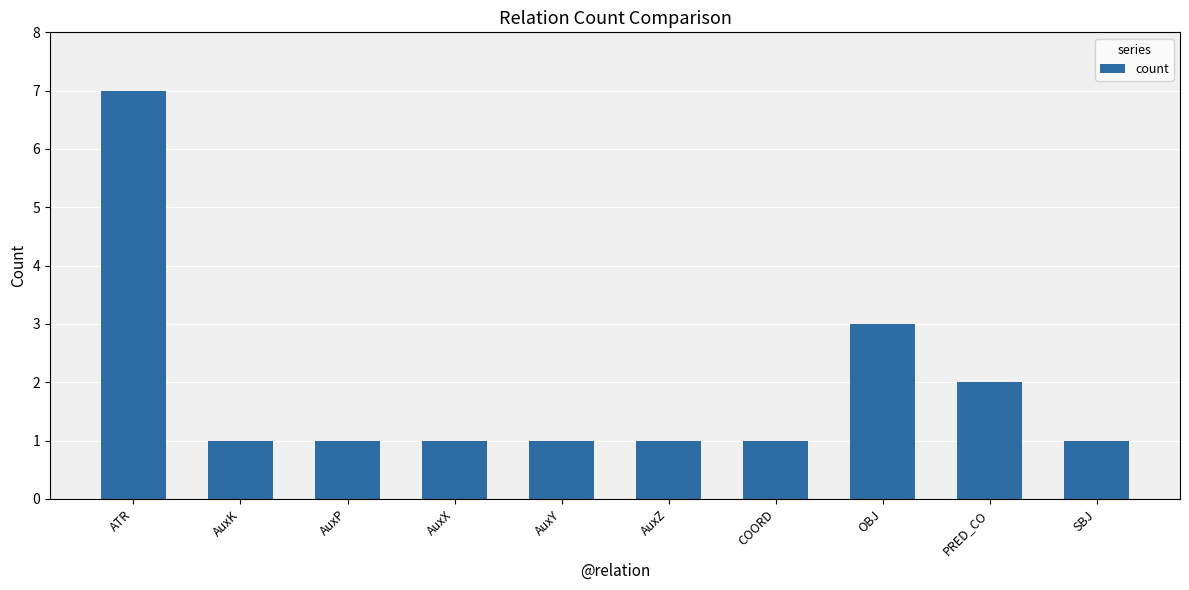

What is the ratio of the value at AuxX to the value at AuxK?

1.0